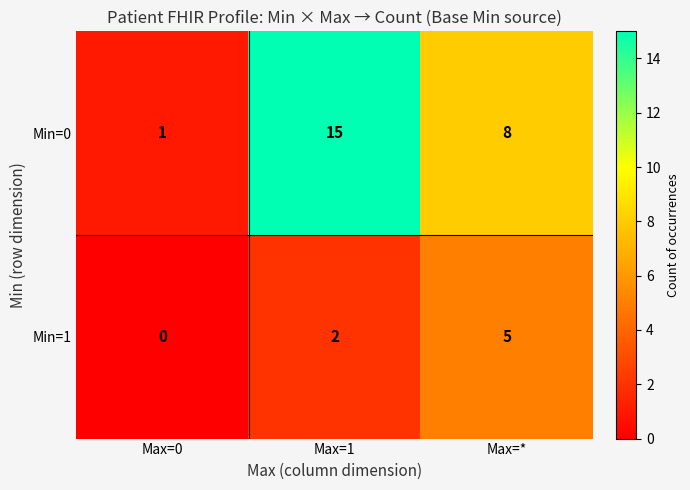

The value of Min=0 at Max=0 is 2. True or false?

False